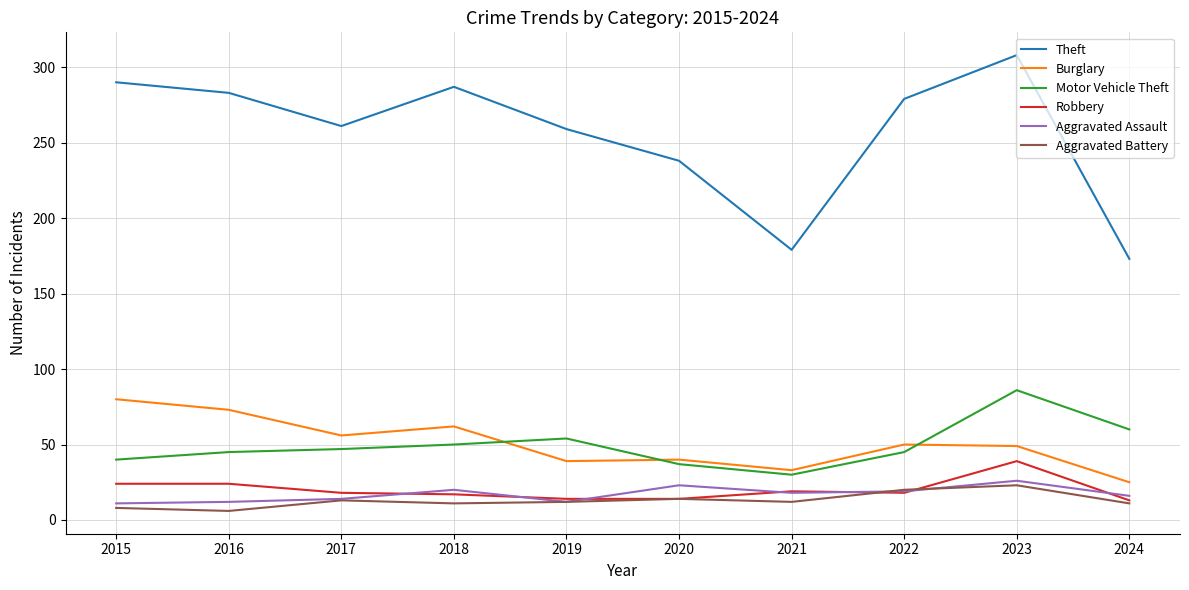

True or false: Aggravated Battery has more than 1 interior local peaks.

True